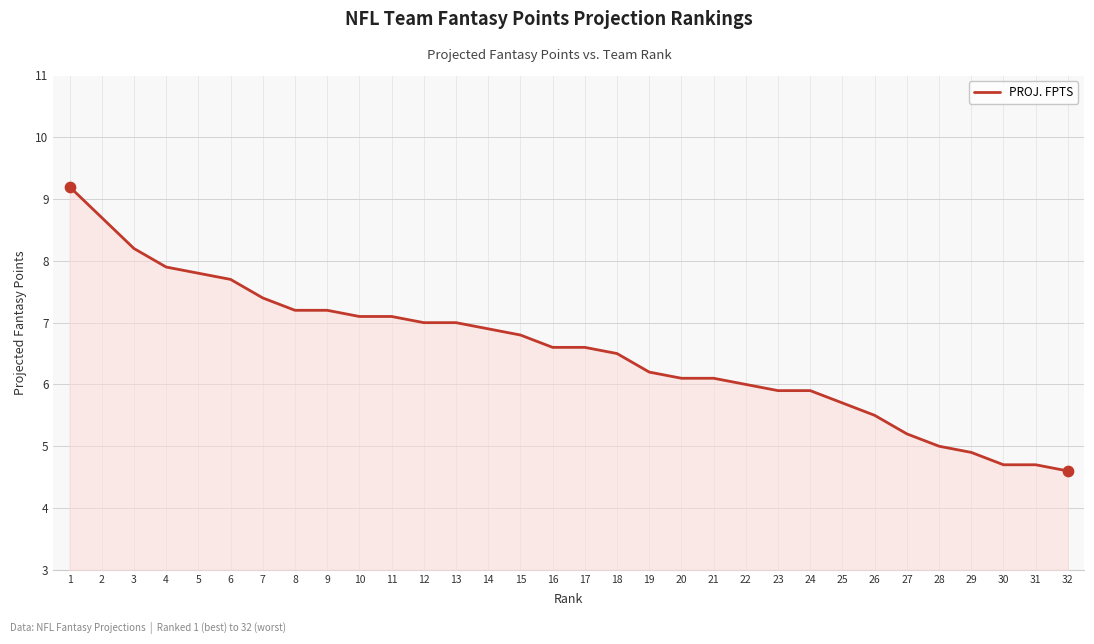

Between 5 and 18, which is larger?

5